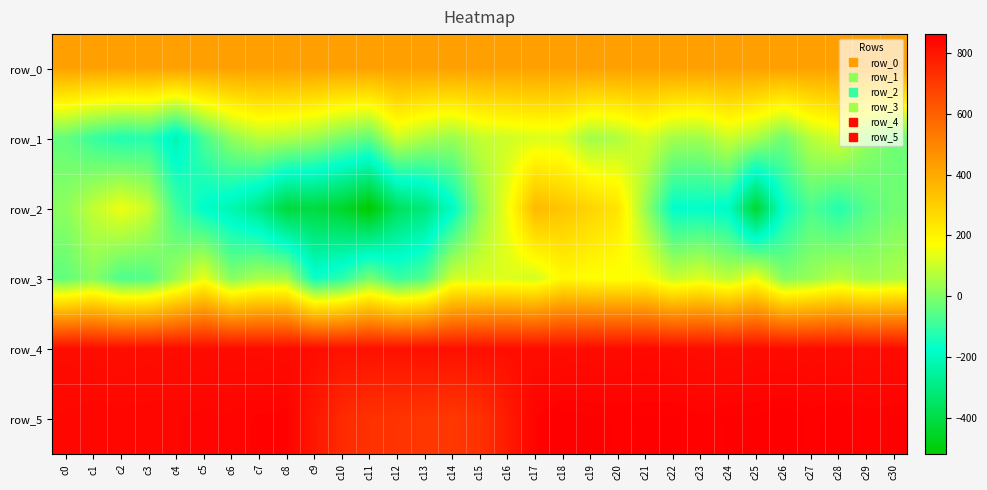

Which series has the widest spread of values?

row_2